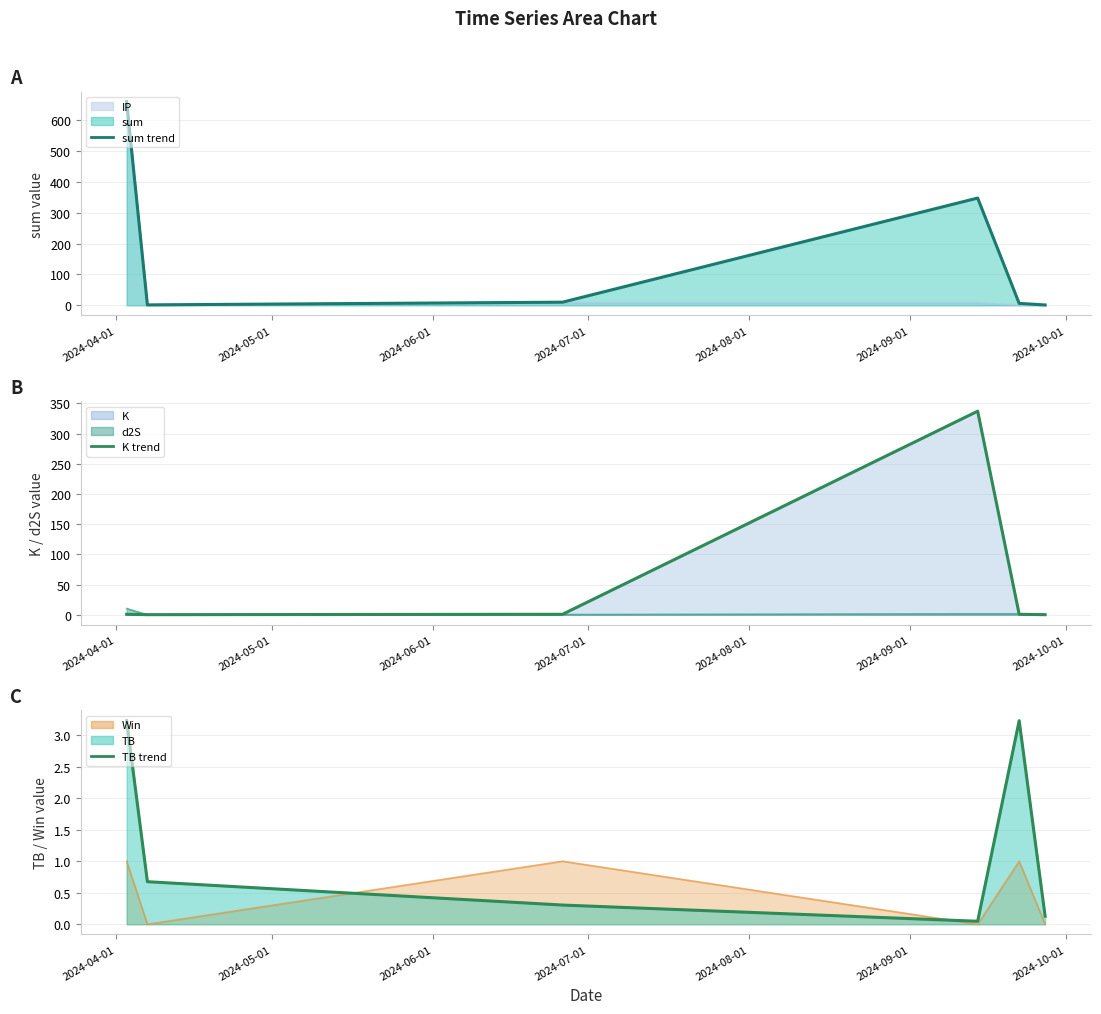

Which series has the widest spread of values?

sum (line)